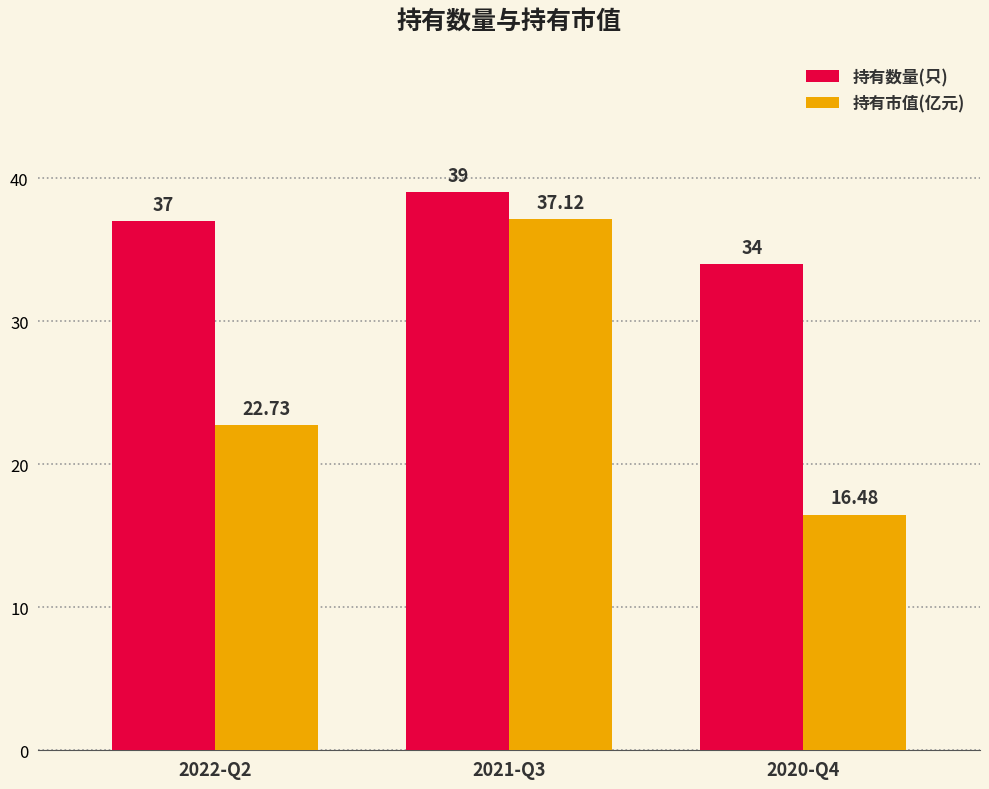

How many data points in 持有市值(亿元) are above 22?

2